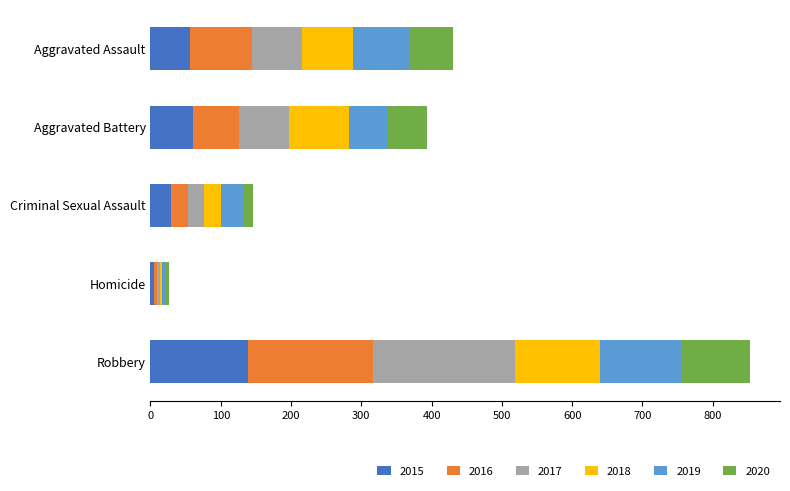

What is the total value across all series at Aggravated Assault?

430